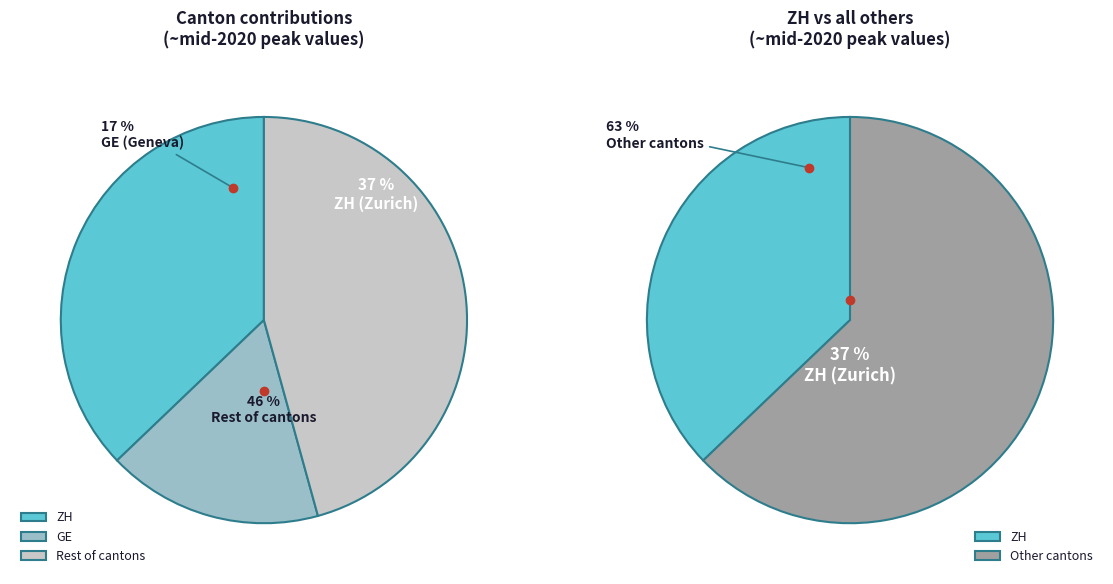

Does FR represent more than half of the total?

No